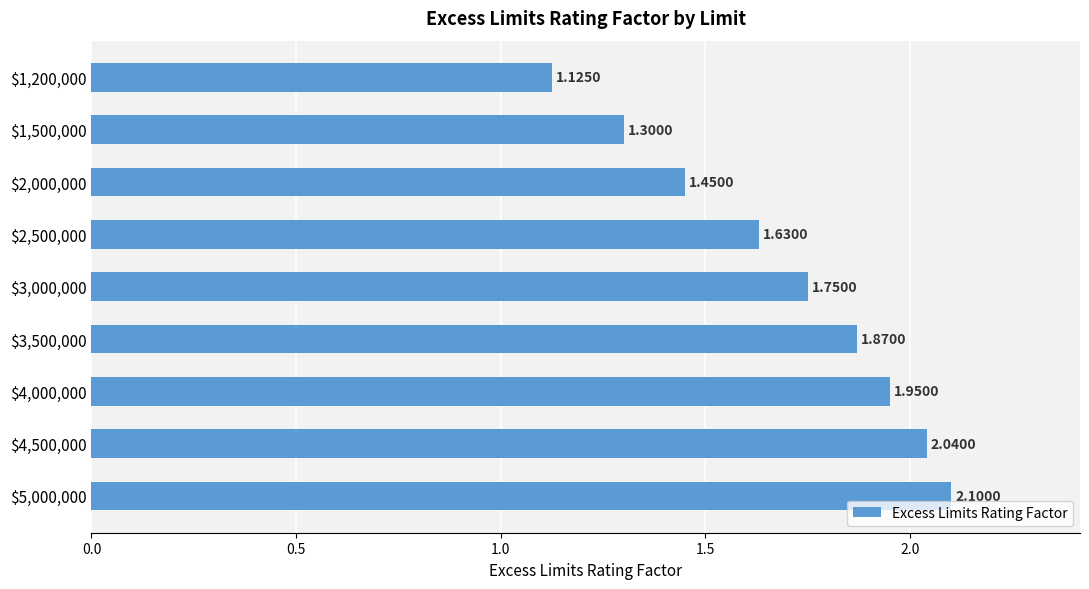

What is the sum of all values?

15.2